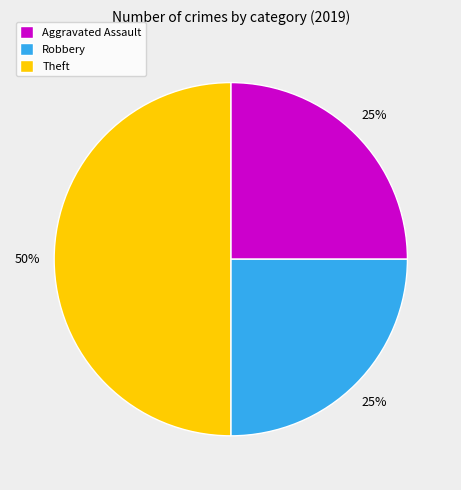

To the nearest percent, what portion does Robbery represent?

25%